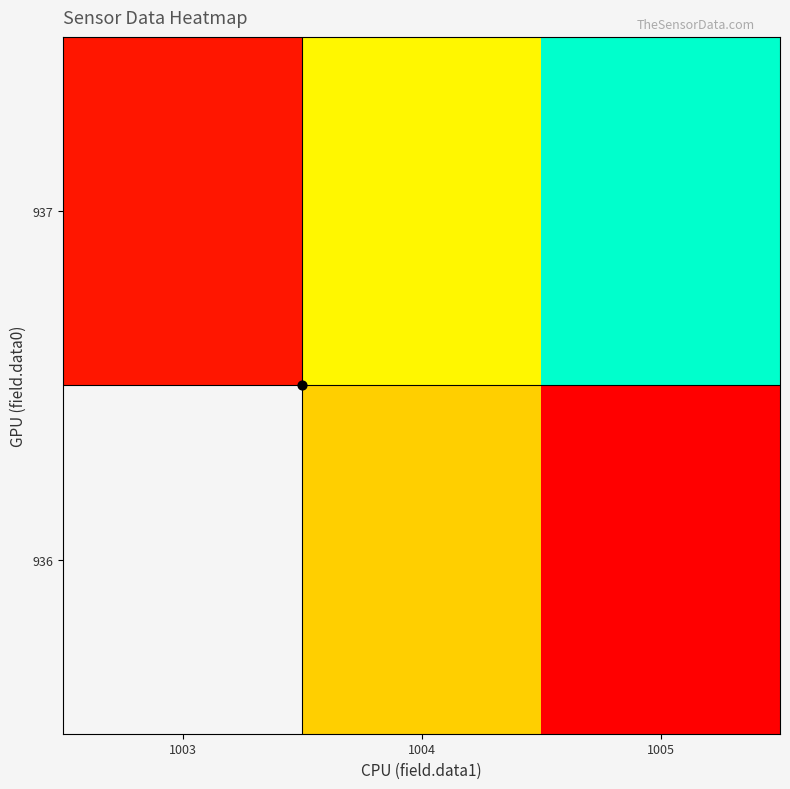

Rank the categories by 936 value from lowest to highest.

1005, 1003, 1004